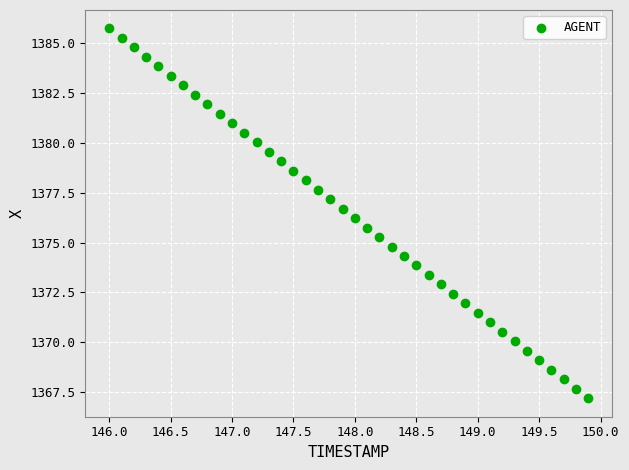

What is the range of X values (max minus min)?

3.9